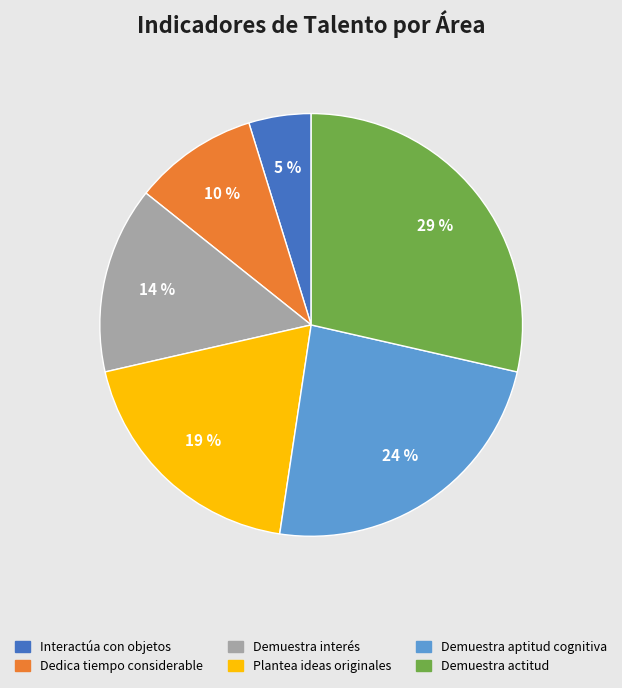

Is there a majority slice in this chart?

No